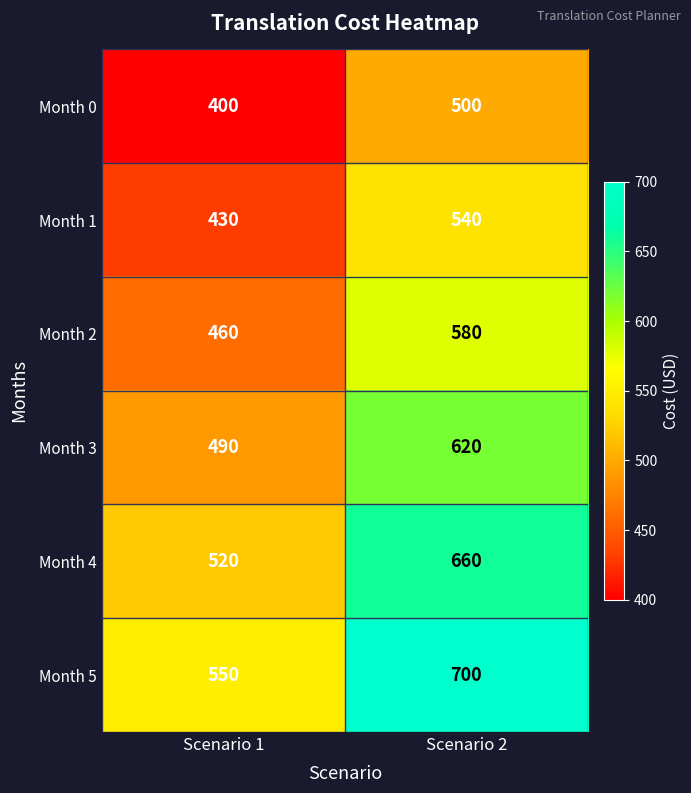

Rank the series by their maximum value, from highest to lowest.

Month 5, Month 4, Month 3, Month 2, Month 1, Month 0